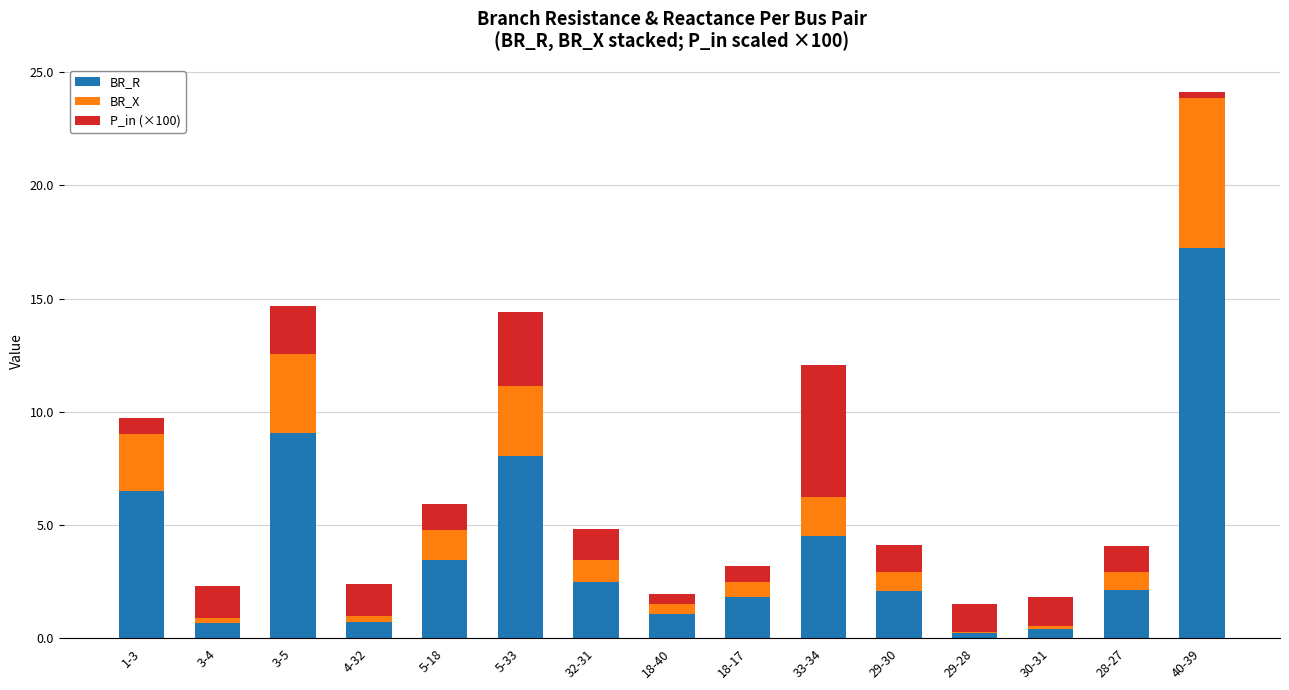

What is the sum of all BR_R values?

60.4